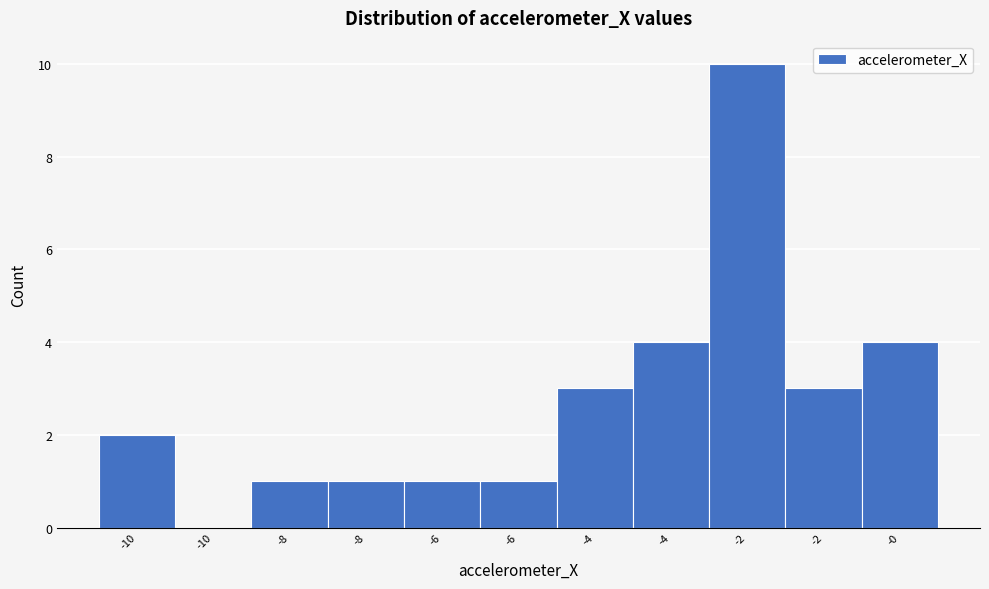

How many values are above zero?

10